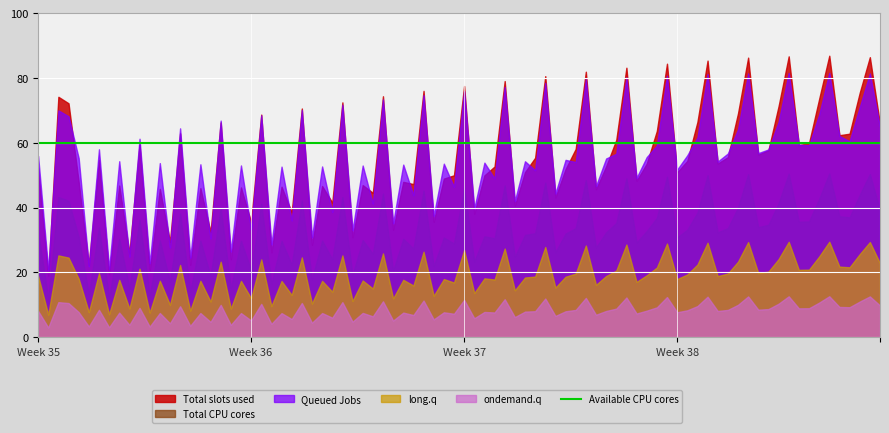

What is the average value of the Queued Jobs series?

54.6